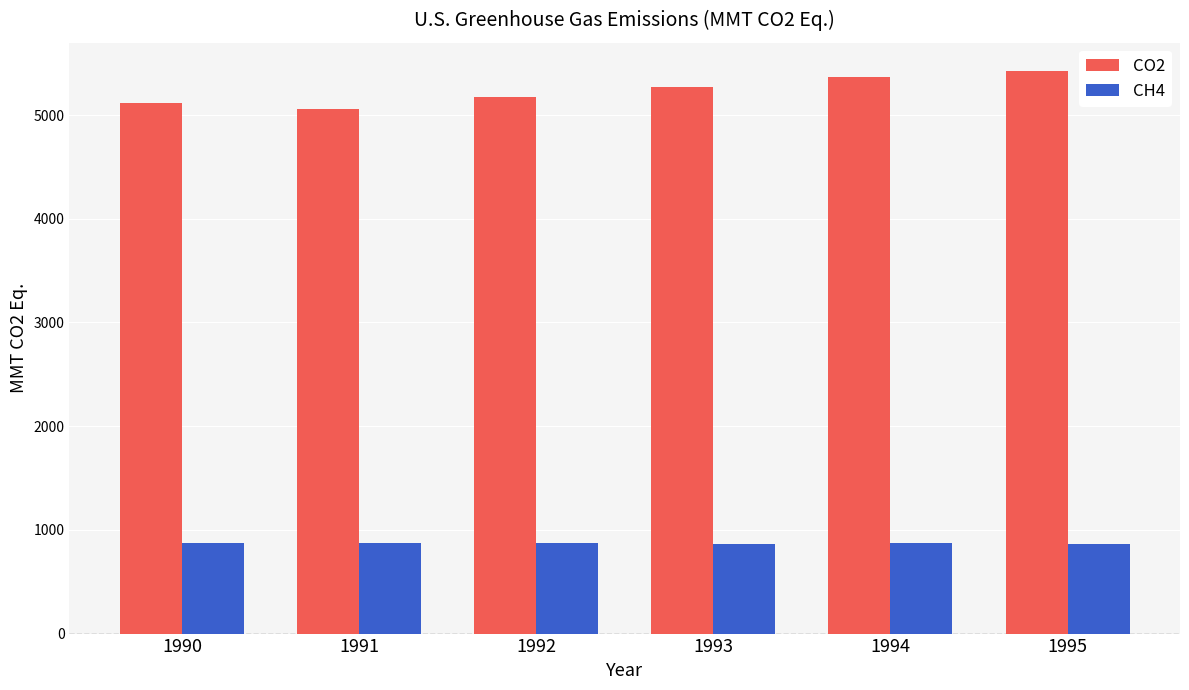

Is the value of CH4 at 1994 greater than the value of CO2 at 1993?

No